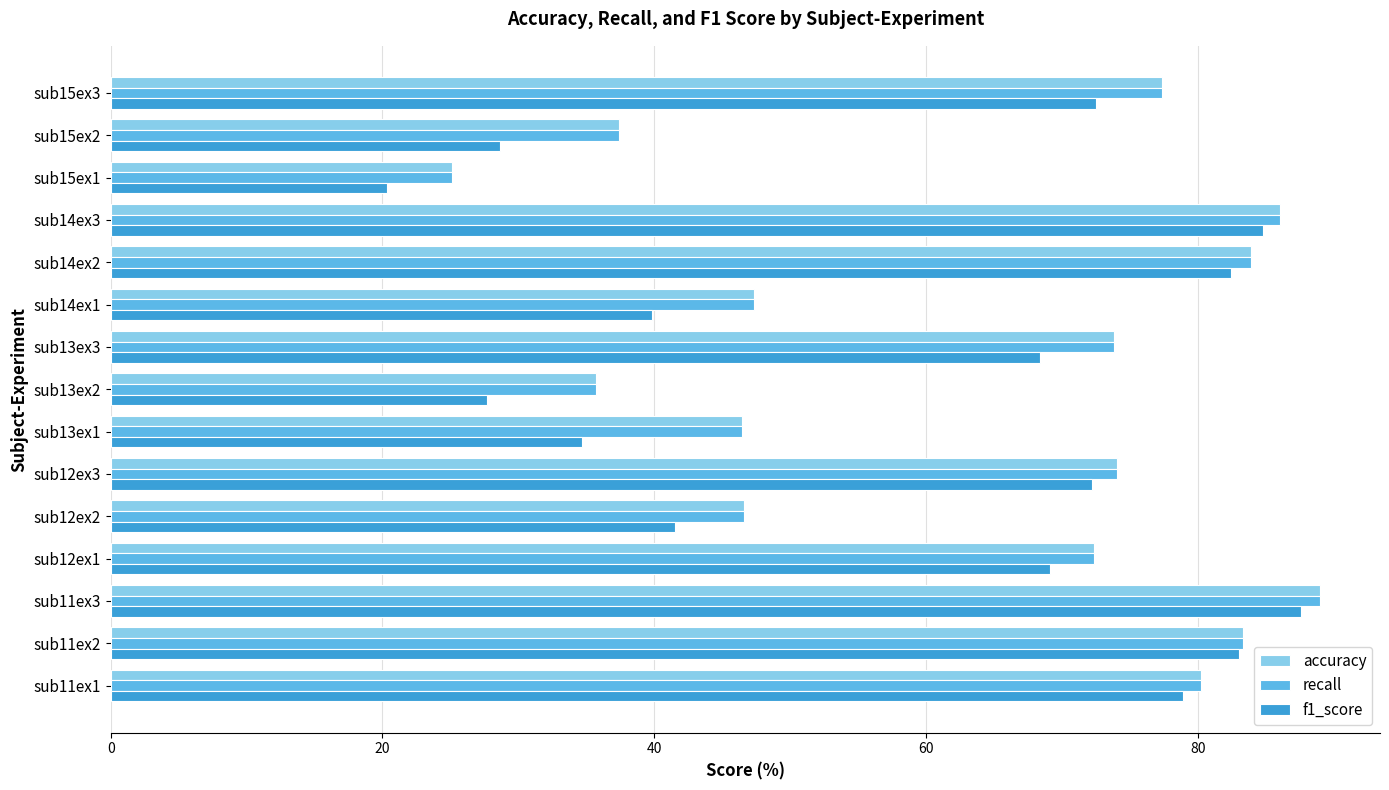

What value does the accuracy series have at sub14ex3?

86.0